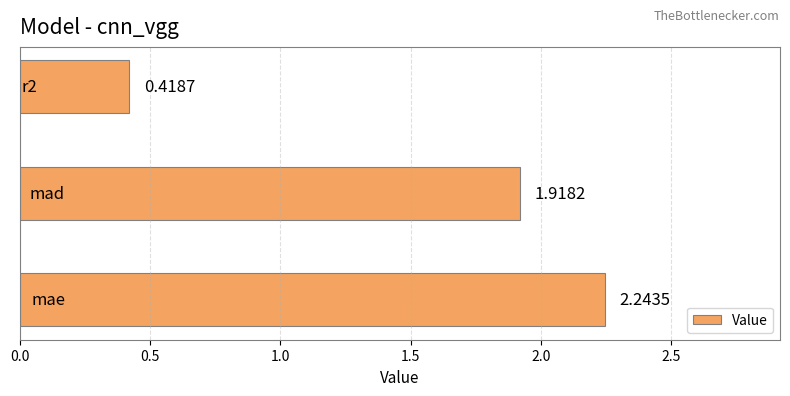

What is the sum of all values?

4.6